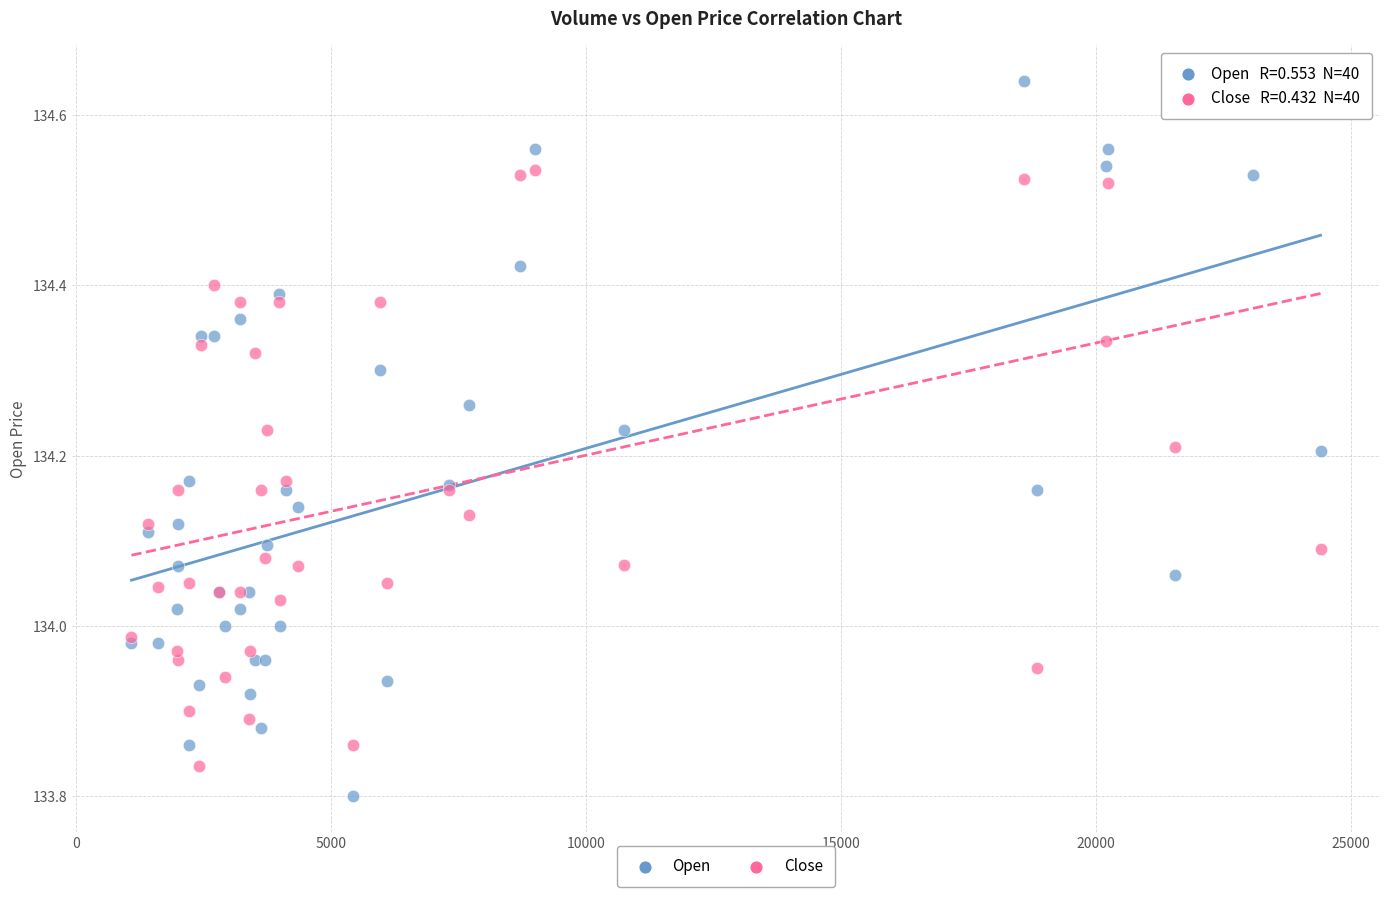

What is the X range (max minus min) for the scatter plot?

23320.0